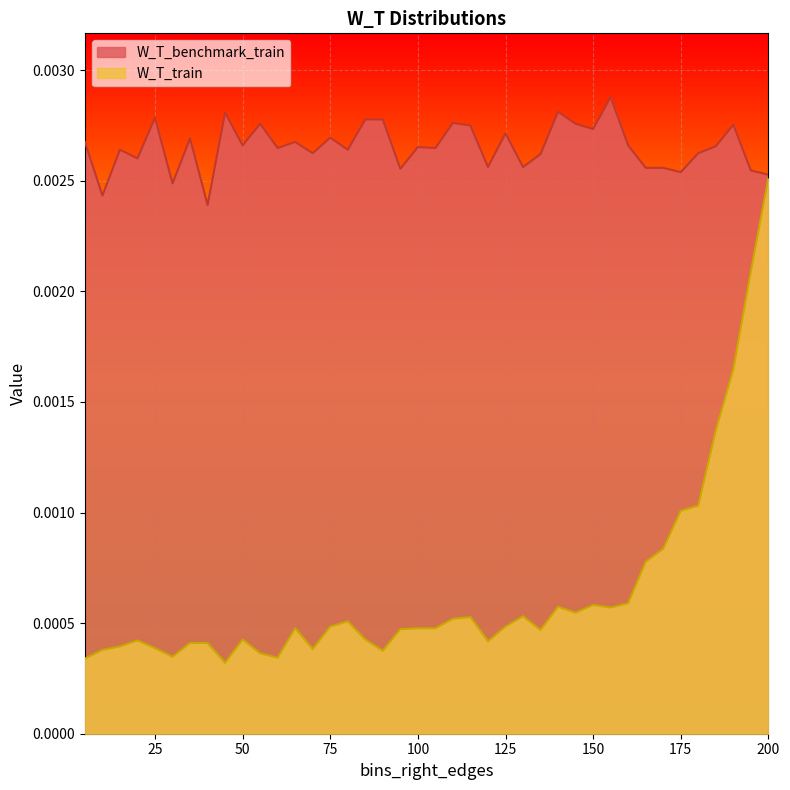

The W_T_train series shows 0.0 at 40. True or false?

True